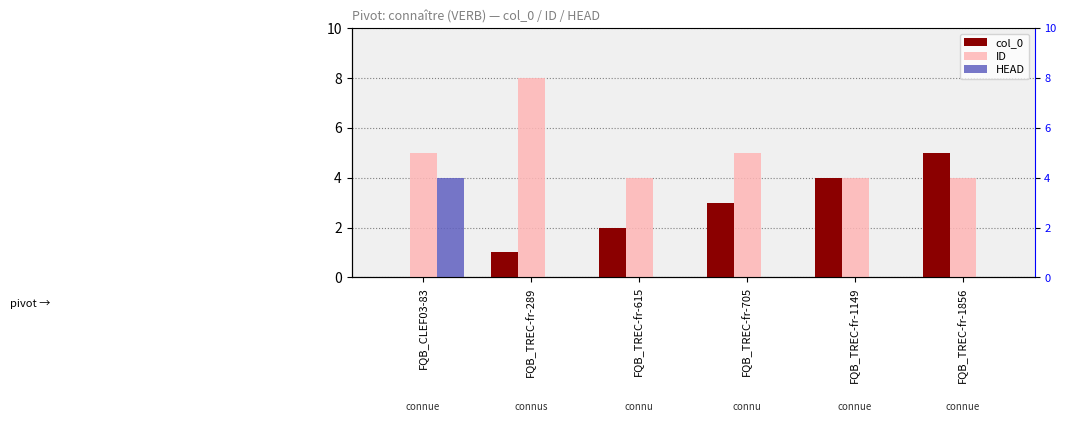

List the series in order of their peak value, highest first.

ID, col_0, HEAD